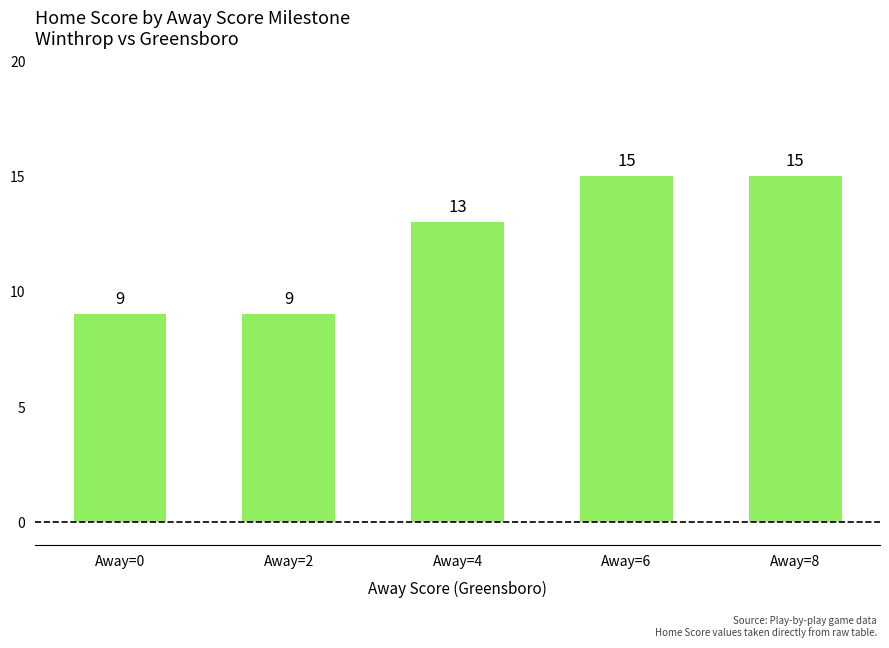

What is the change in value from Away=4 to Away=8?

+2